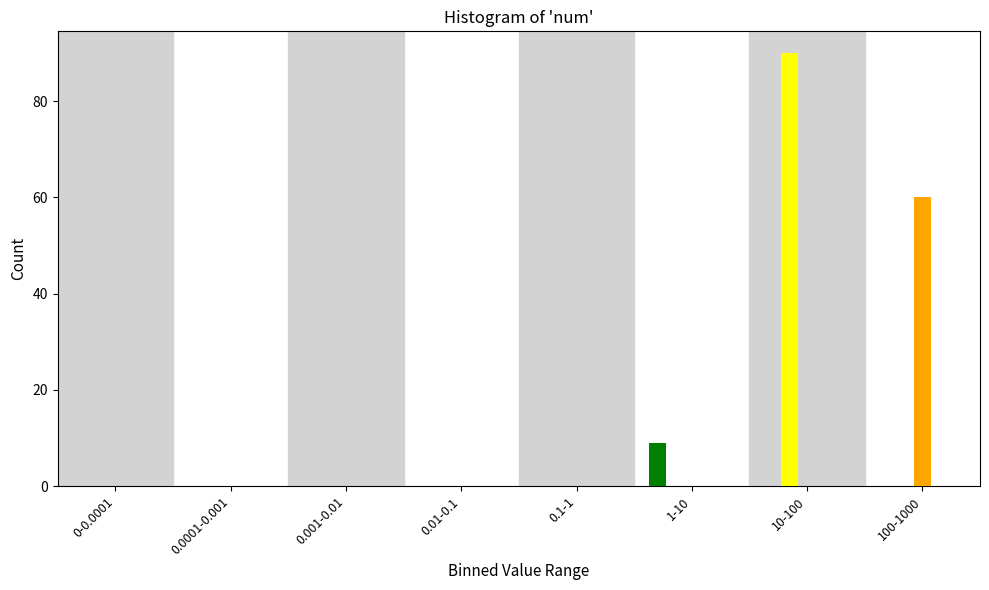

At which category is the sum across all series the highest?

10-100